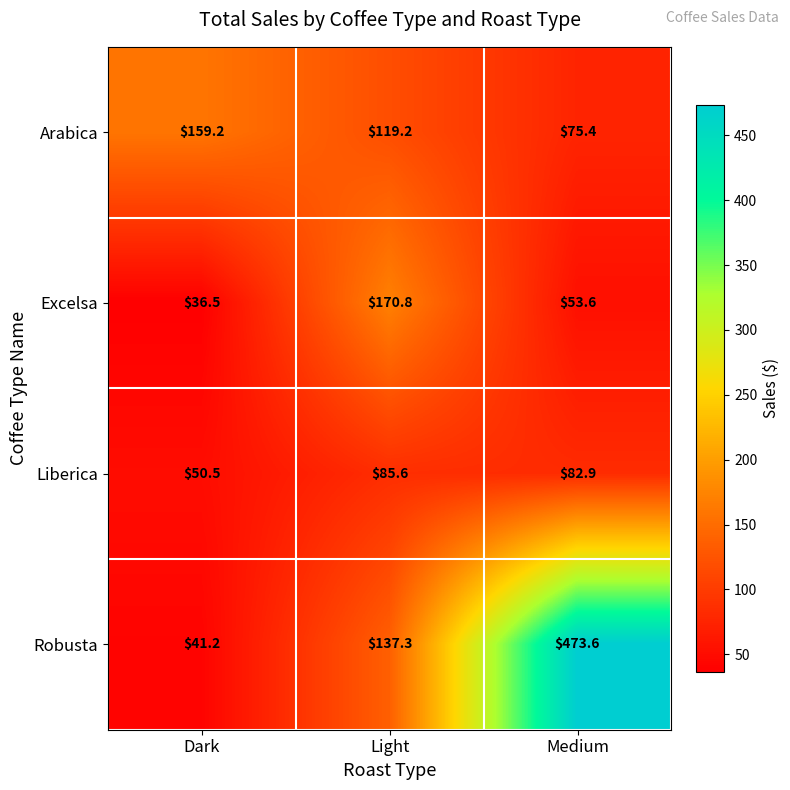

What is the difference between the Arabica values at Light and Medium?

43.8